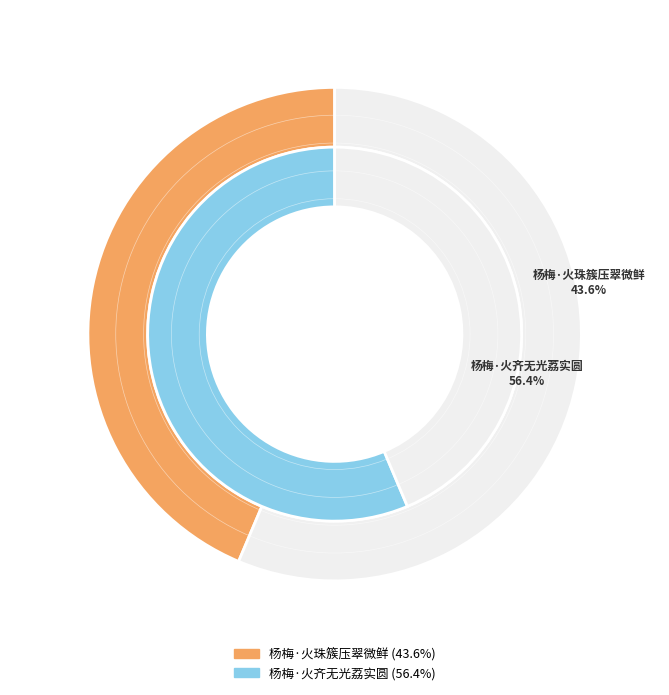

To the nearest percent, what portion does 杨梅·火珠簇压翠微鲜 represent?

44%